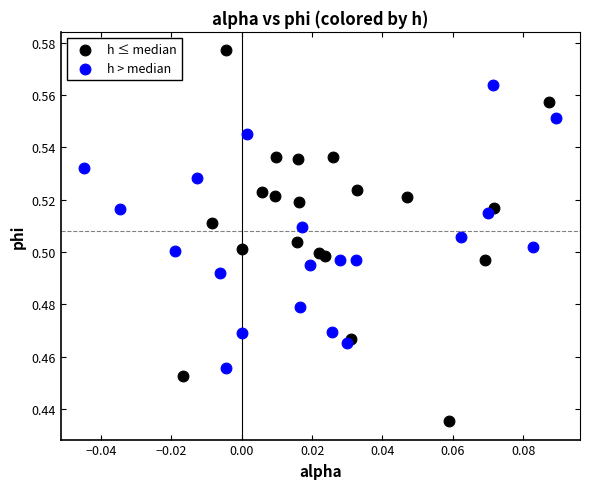

Which series reaches the maximum Y coordinate?

h ≤ median